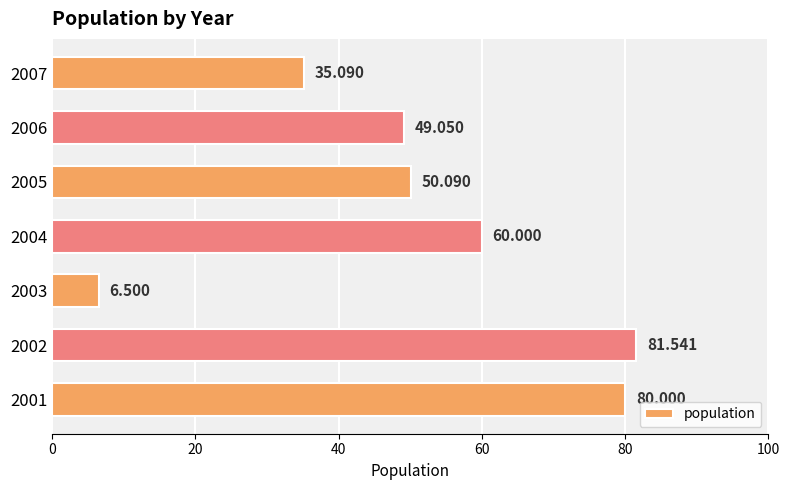

At which label is the value closest to 44?

2006